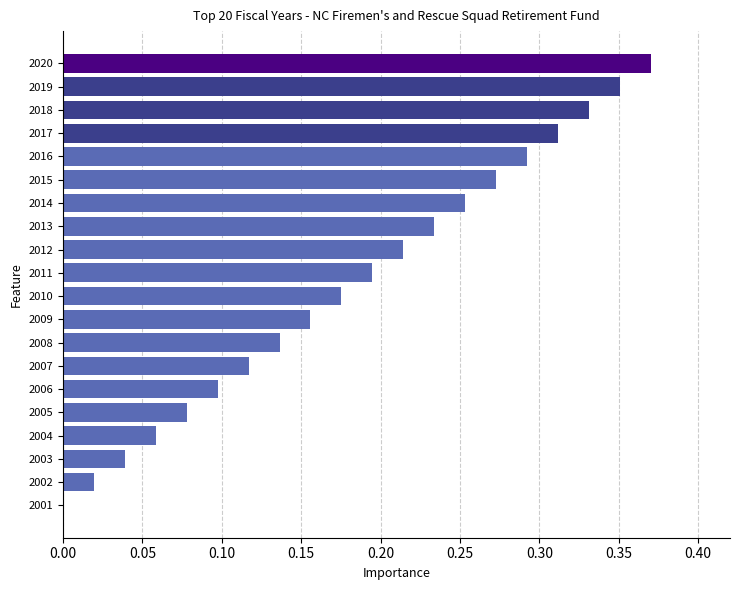

Is it true that the value at 2013 is 0.1?

False